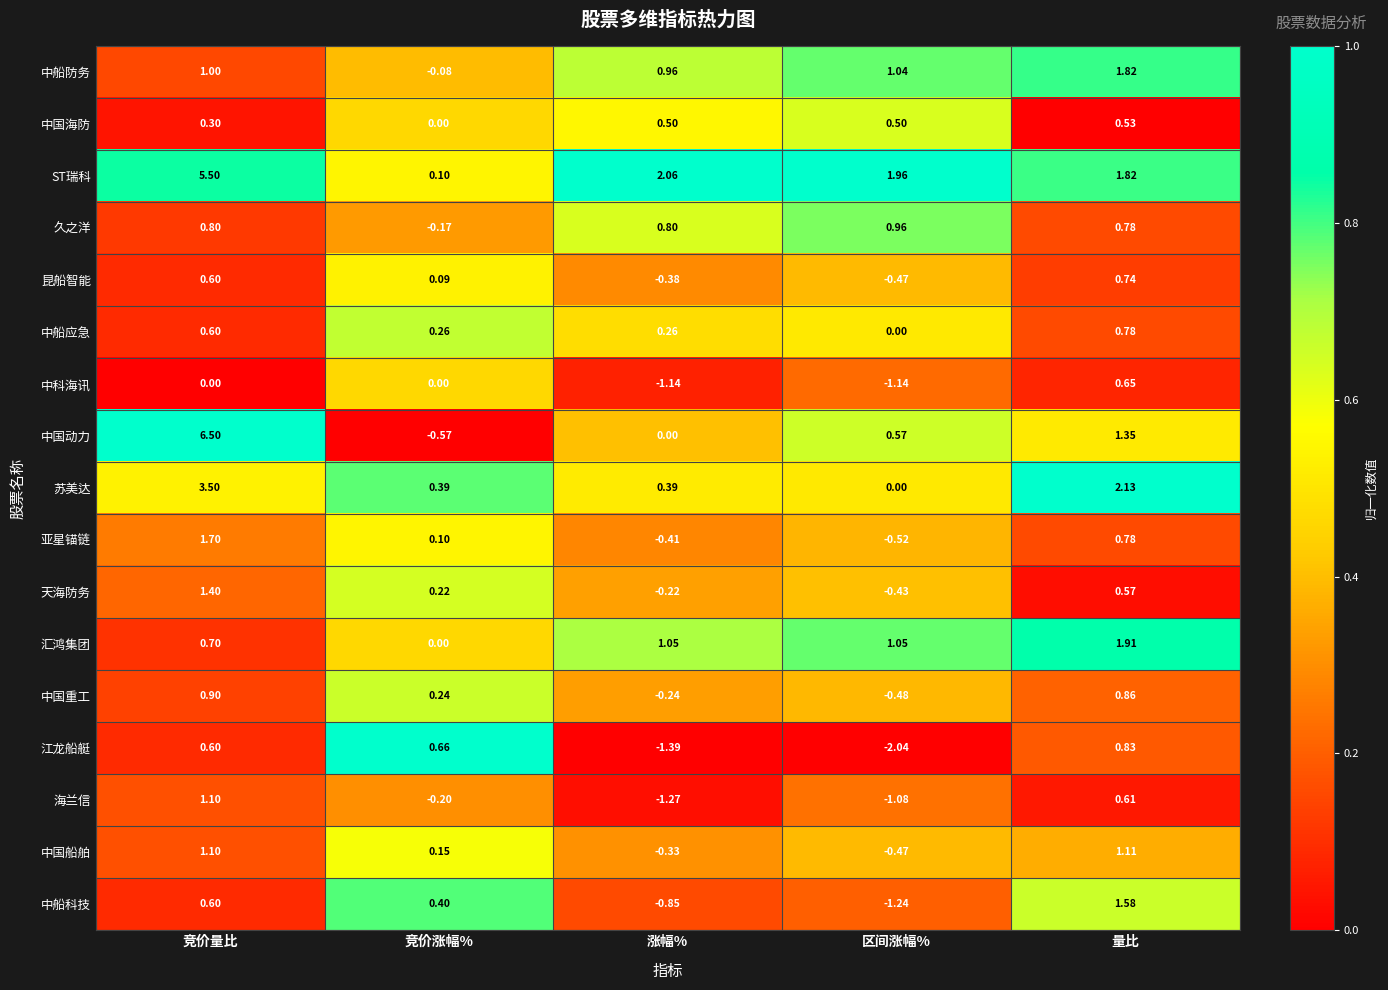

At which category is the sum across all series the highest?

竞价量比